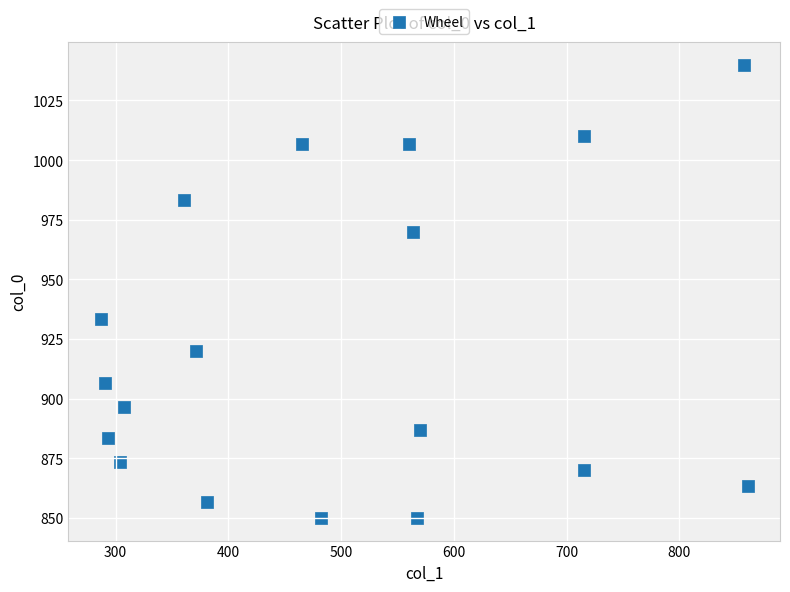

What is the range of X values (max minus min)?

573.8